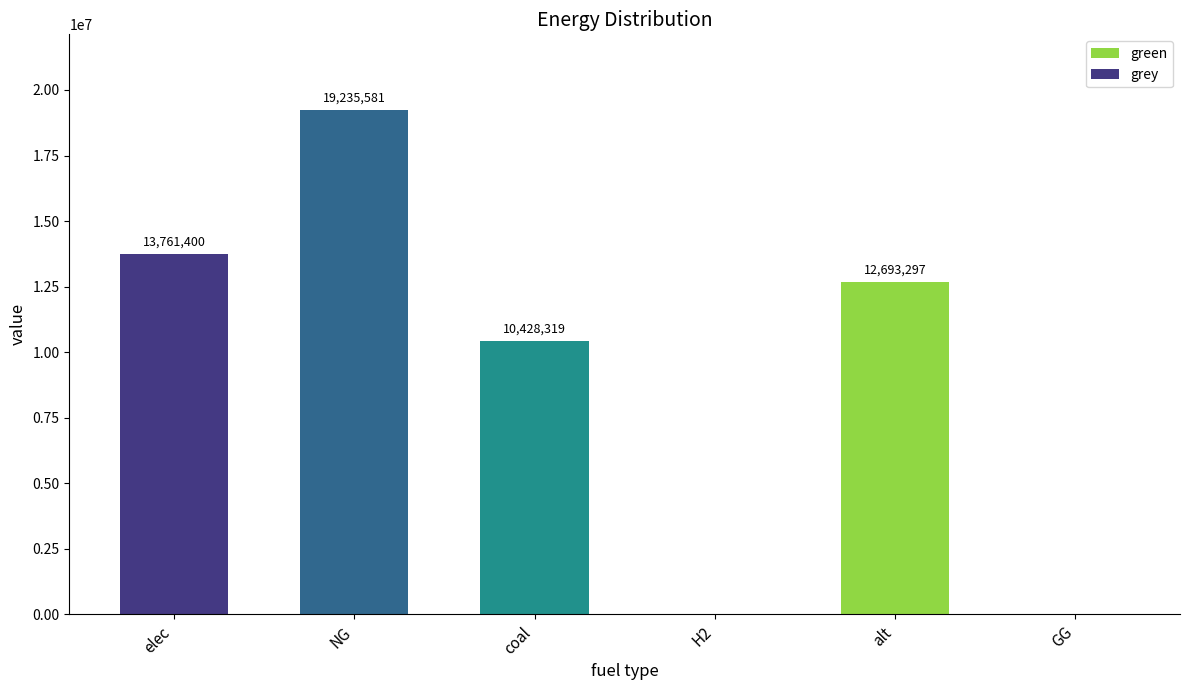

How many groups of bars are there?

6